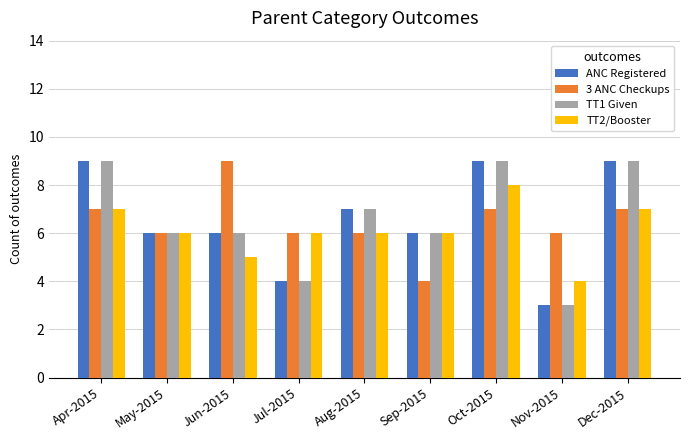

How many bars are there in each group?

4